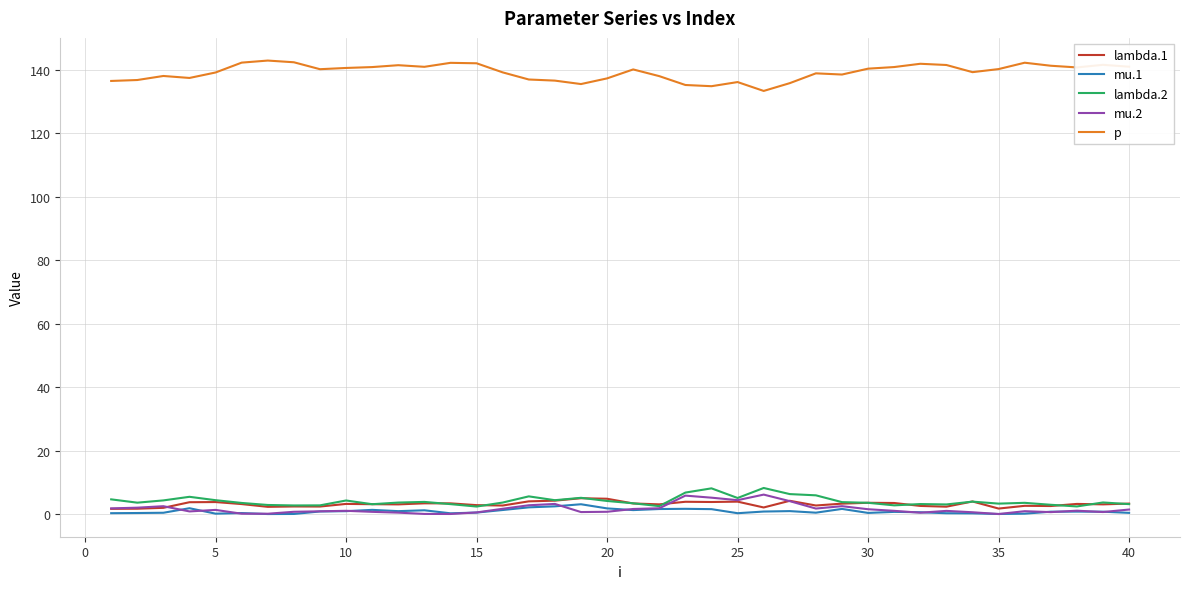

Which series has the largest total across all categories?

p